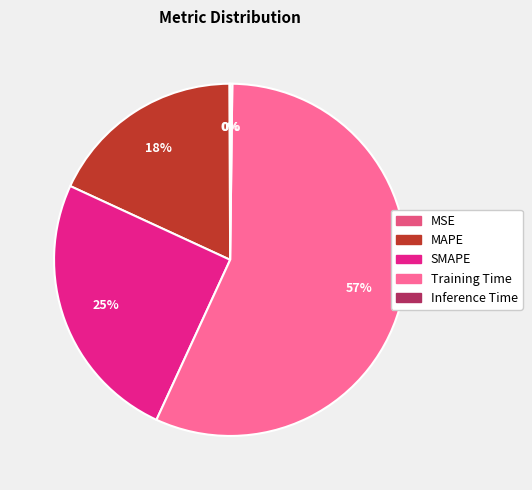

Which slice is the smallest?

MSE